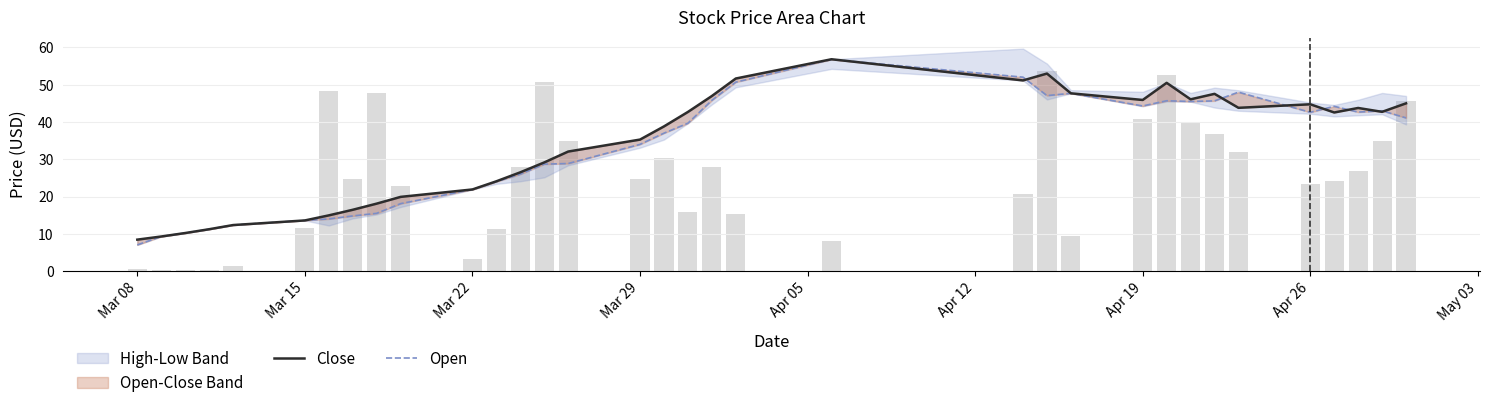

What is the average value of the Close series?

33.7